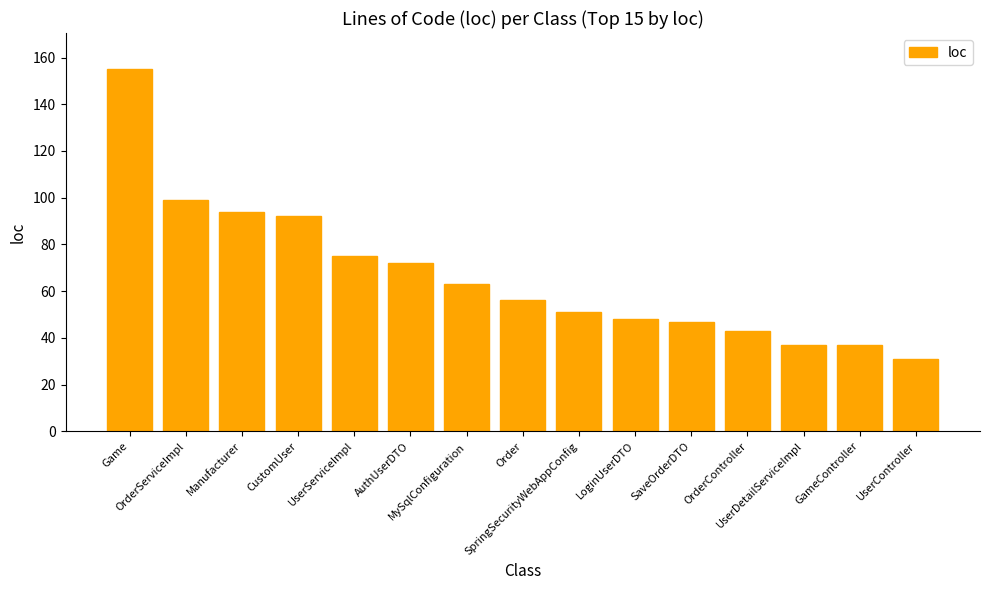

What is the maximum value shown in the chart?

155